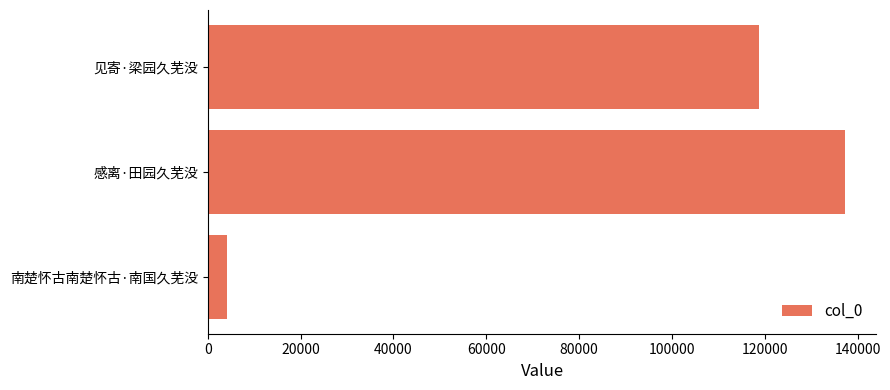

How many bars are there in total?

3